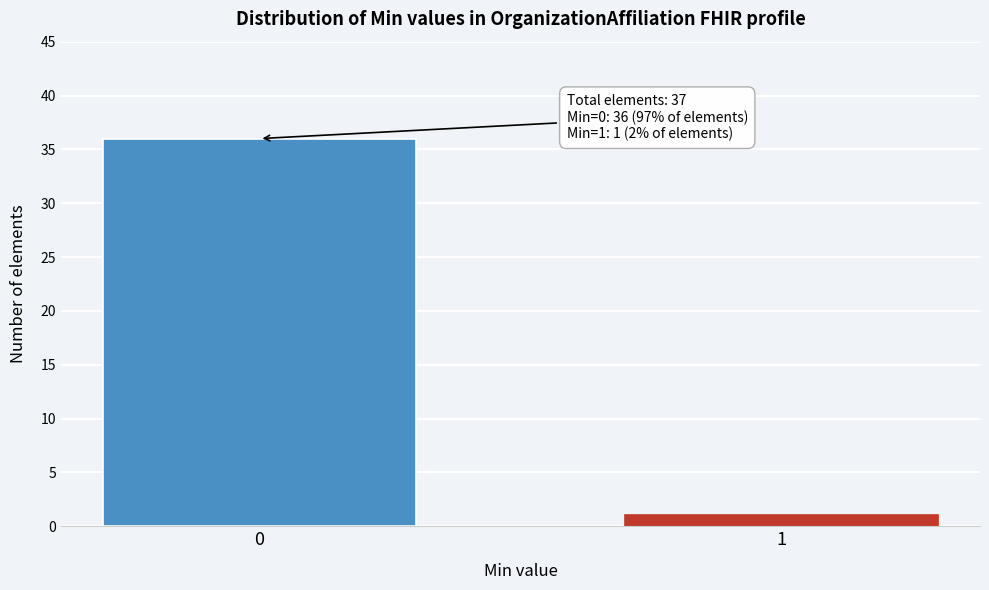

Reading left to right, list all the values displayed in this chart.

36	1